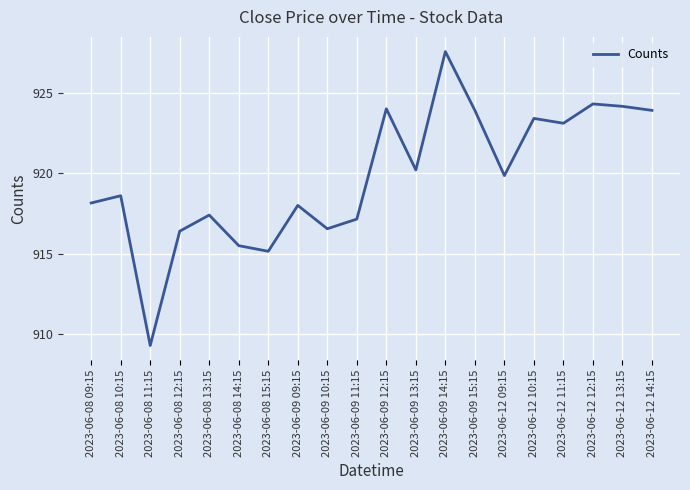

What is the average value?

919.8